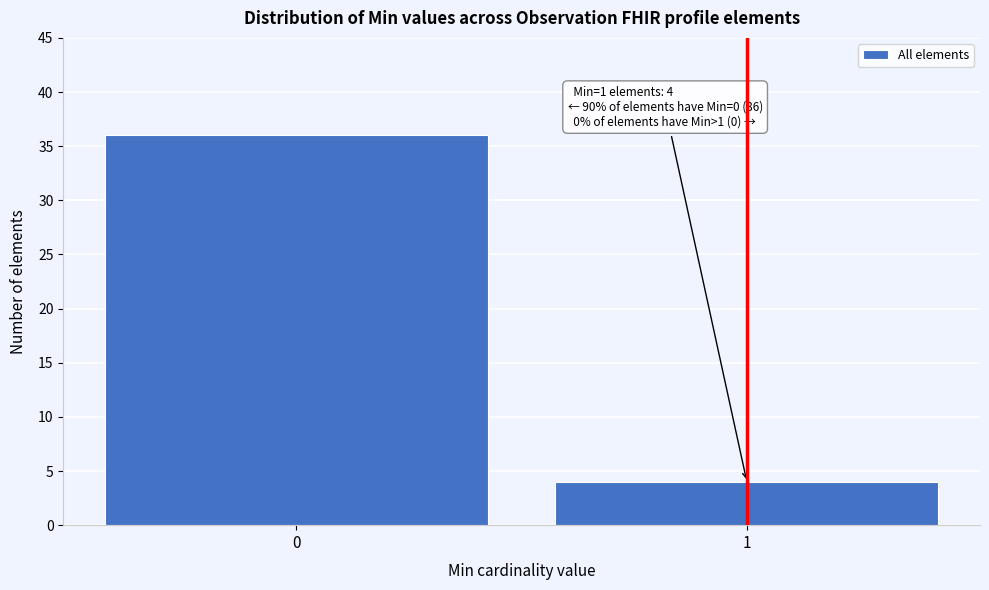

Reading left to right, extract all data points from this chart.

36	4